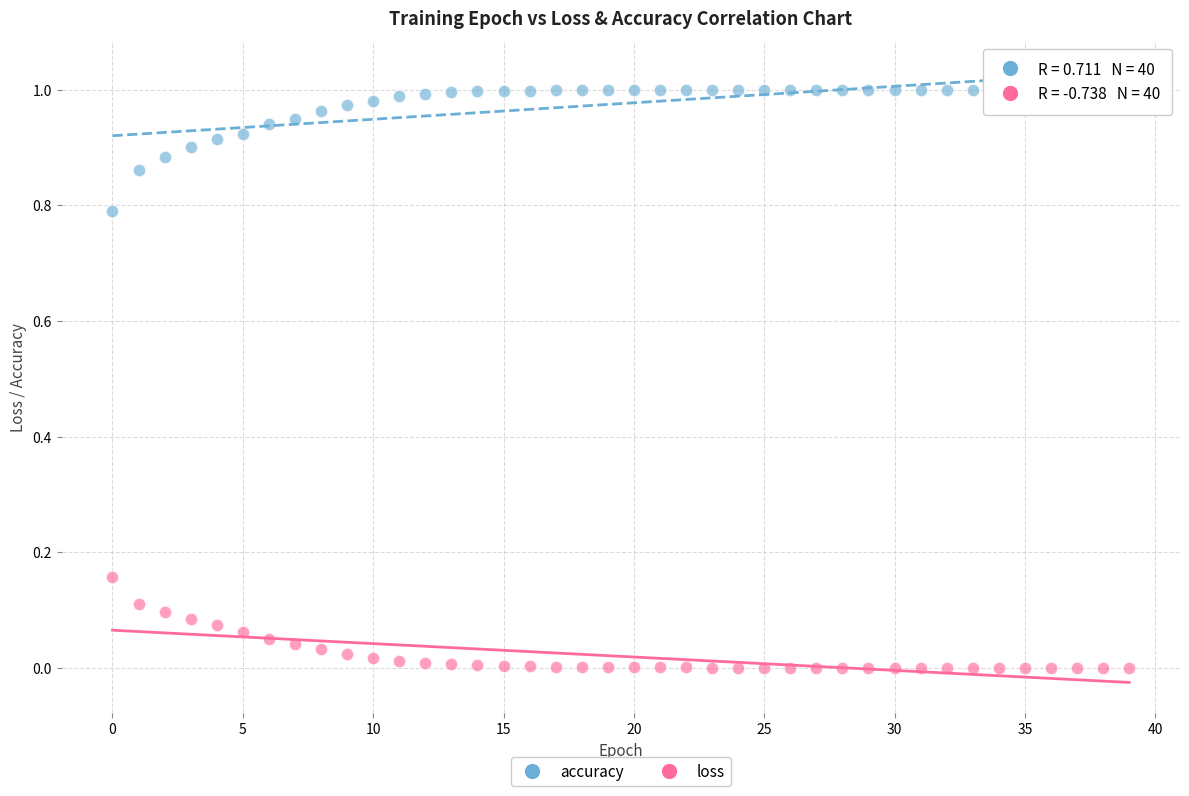

What are all the series names shown in the legend?

accuracy, loss